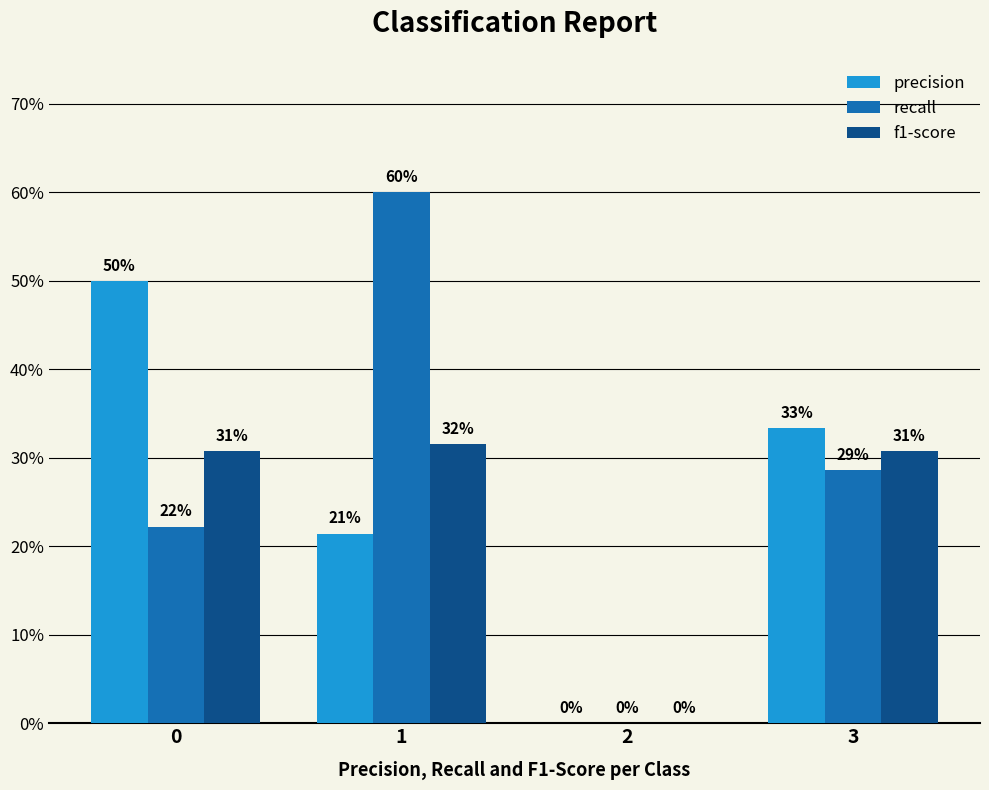

What are all the series names shown in the legend?

precision, recall, f1-score